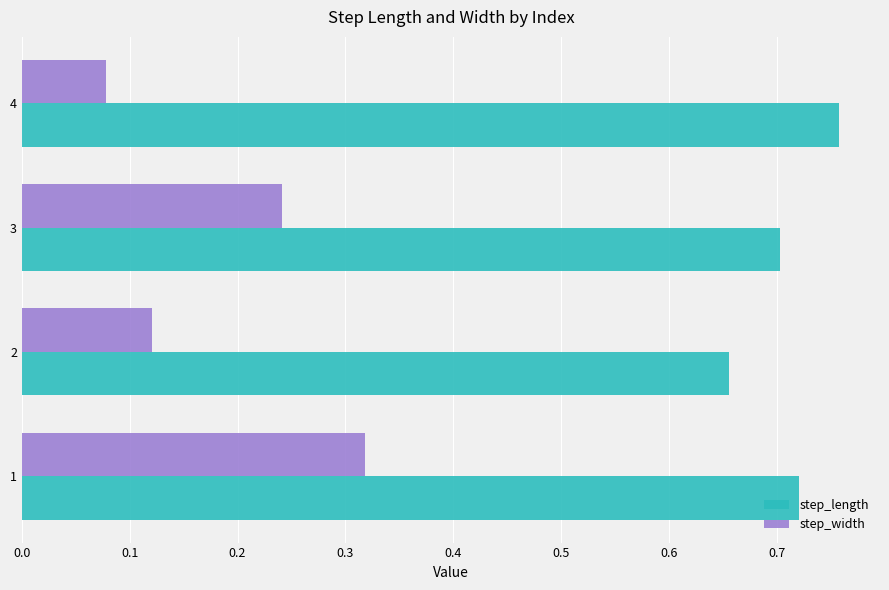

Which category has the highest value in the step_length series?

4